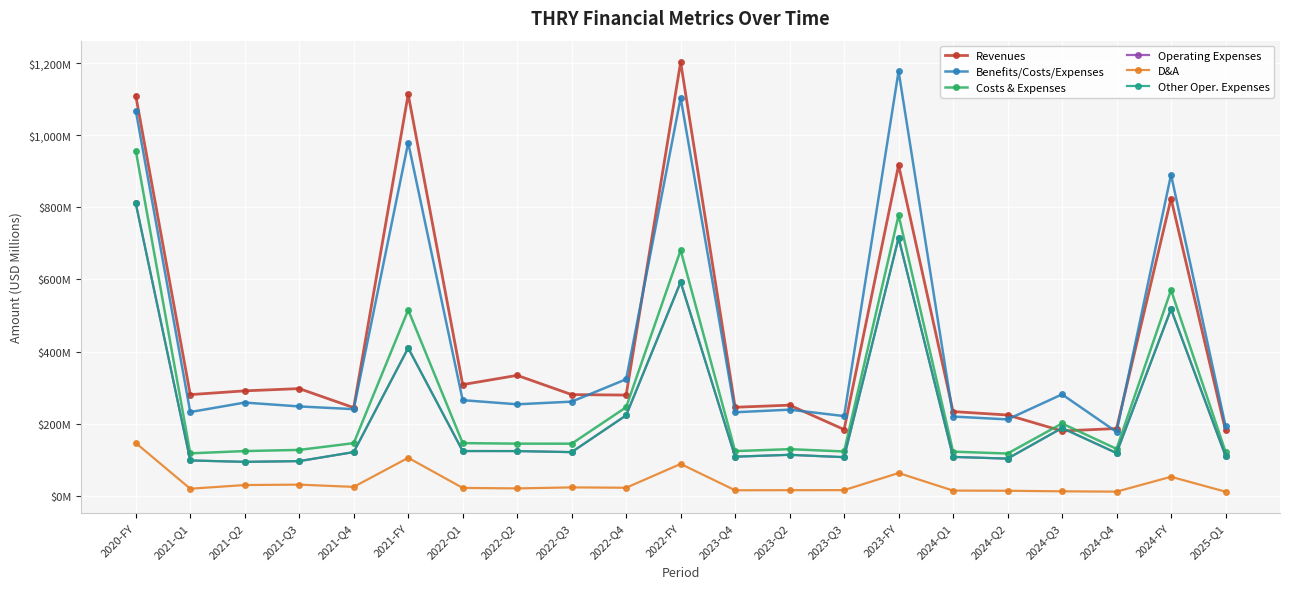

Does the chart have visible grid lines?

Yes